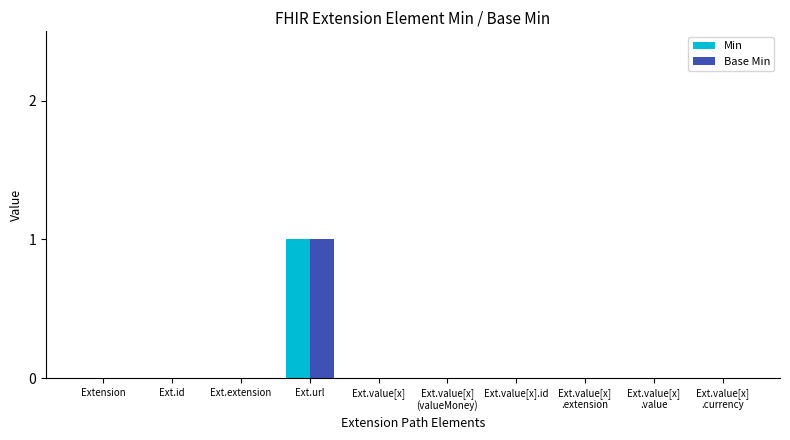

What are all the series names shown in the legend?

Min, Base Min